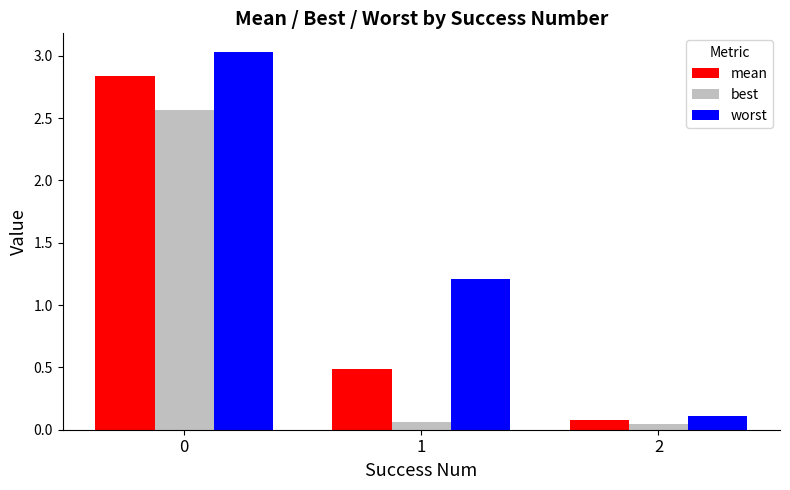

List the series in order of their overall mean, highest first.

worst, mean, best